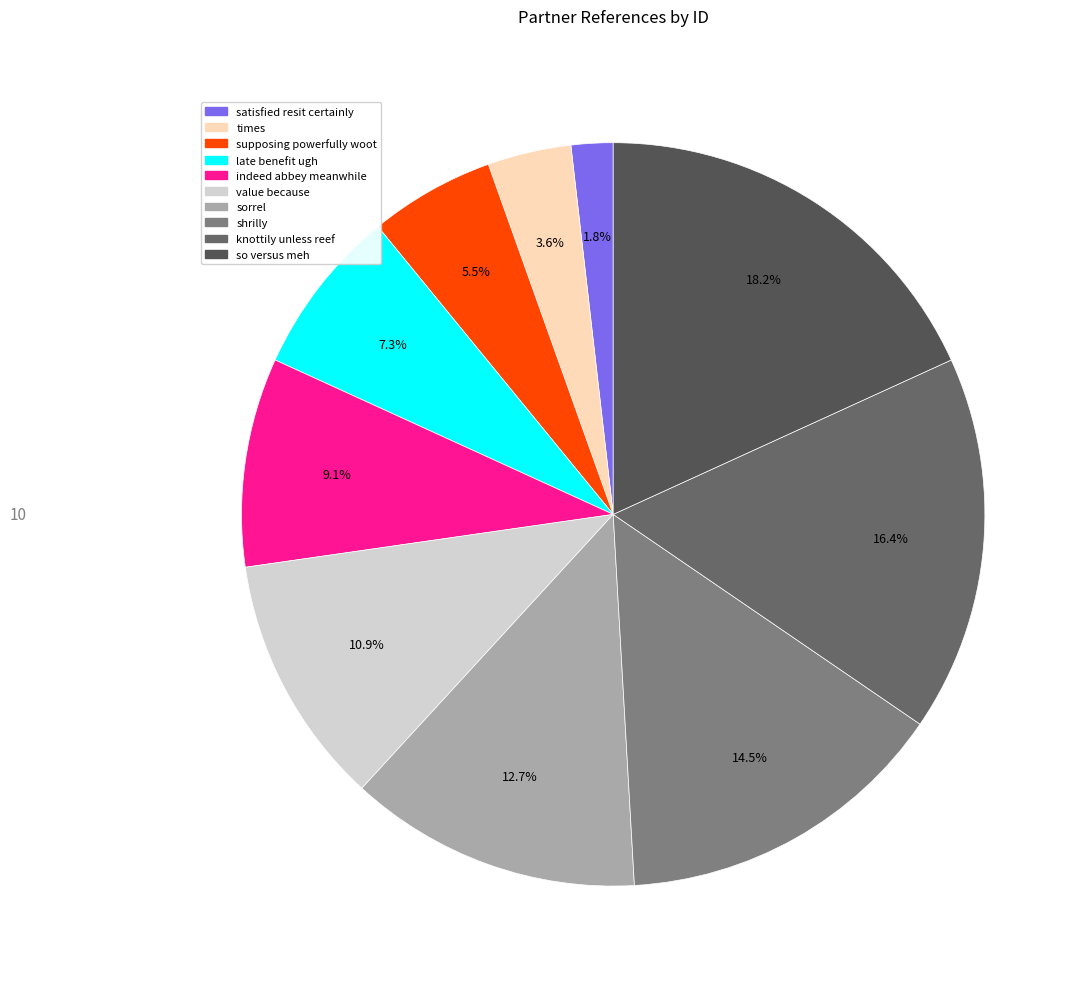

Is there any slice that represents more than half of the pie?

No